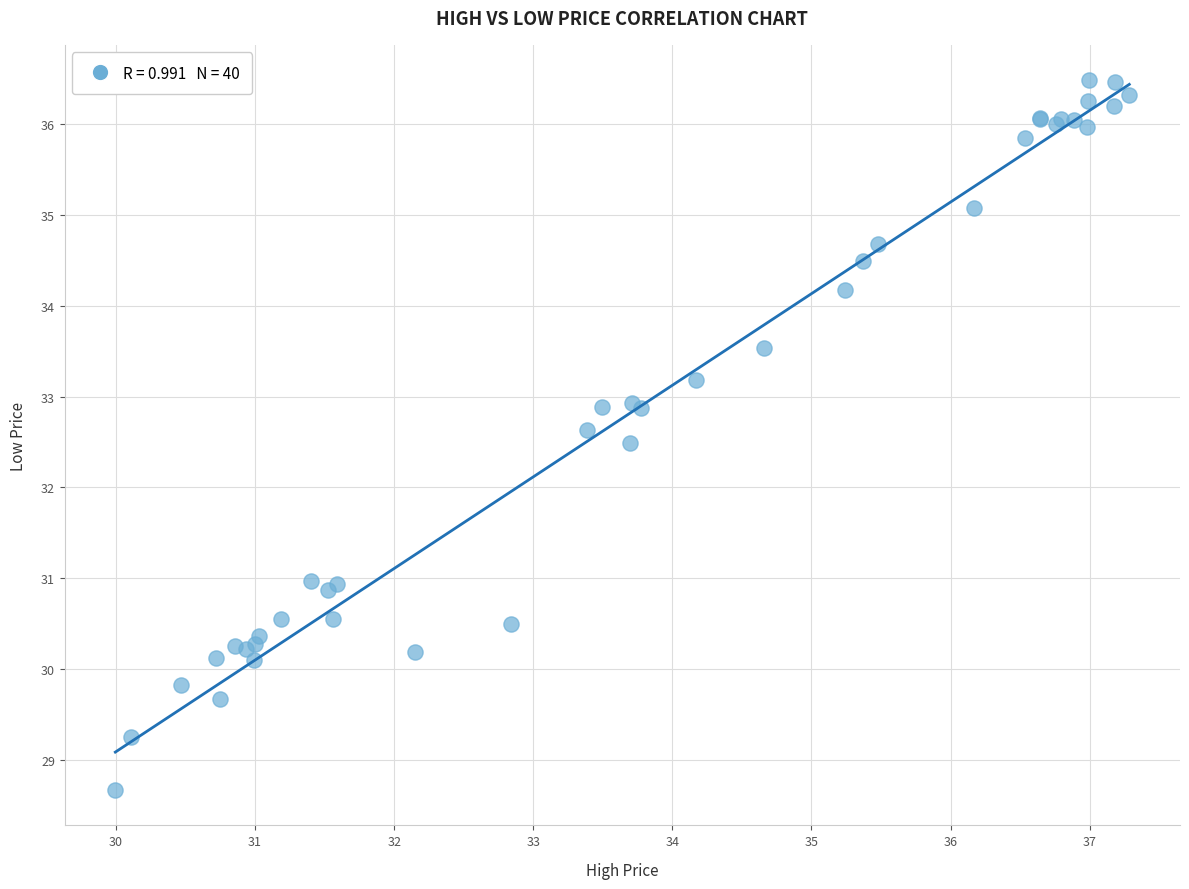

What Y value in the scatter plot is closest to 32?

32.5